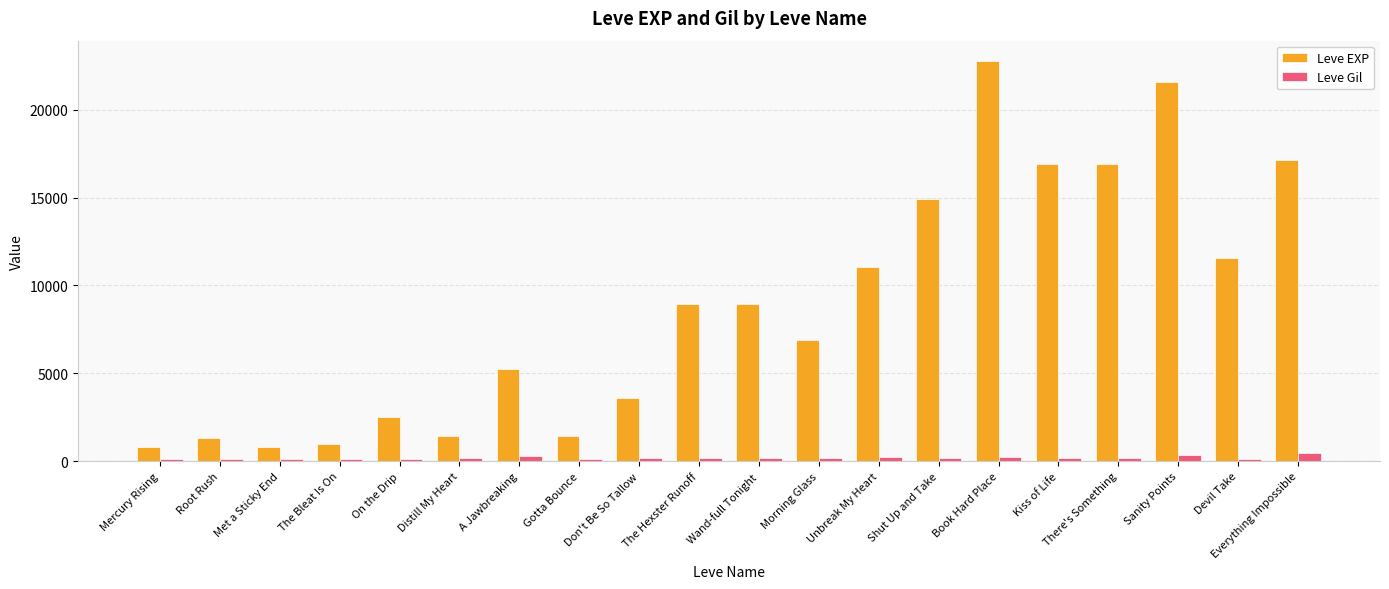

Rank the series by their maximum value, from lowest to highest.

Leve Gil, Leve EXP